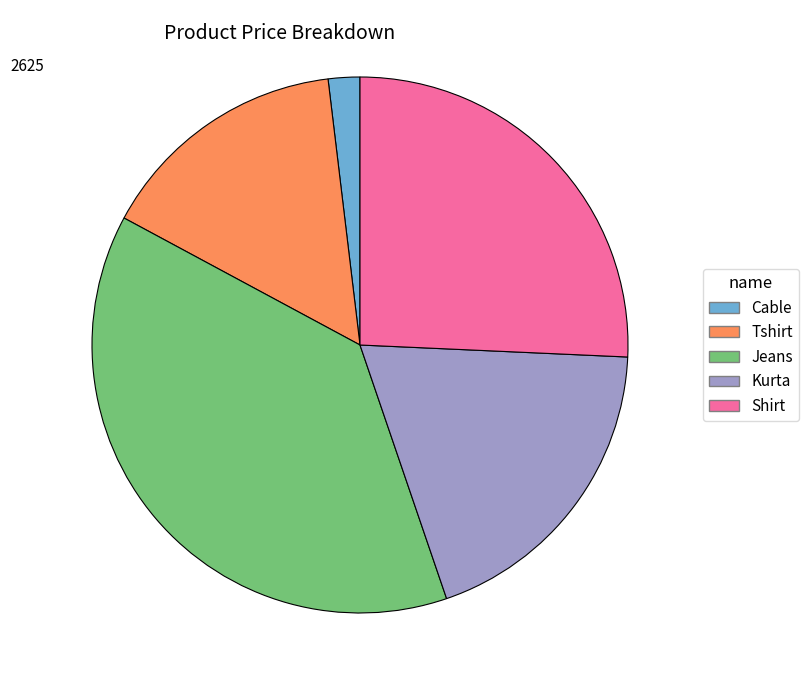

Is it true that Tshirt is 15% of the pie?

True